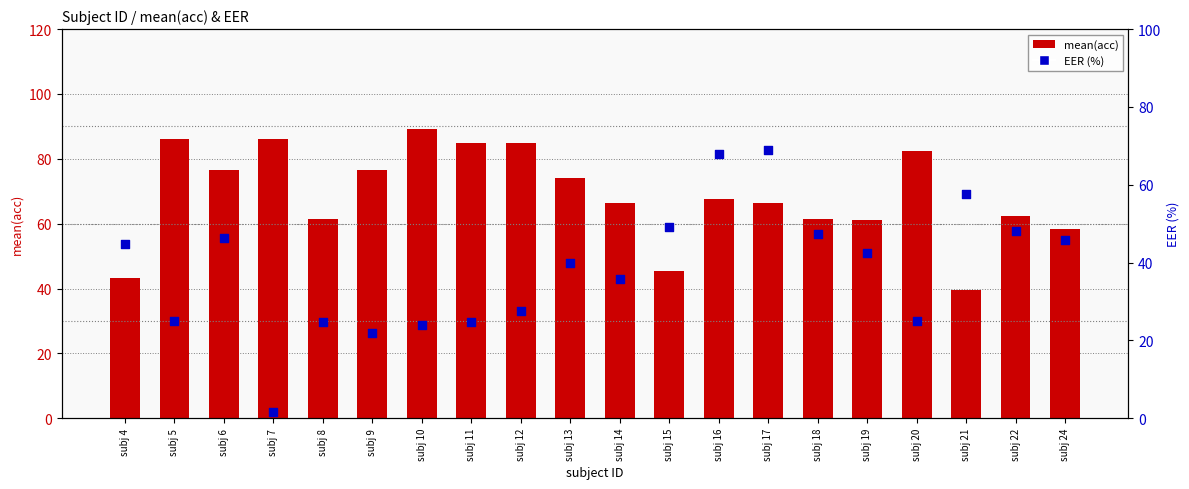

Is the value of EER (%) at subj 17 greater than the value of mean(acc) at subj 22?

Yes